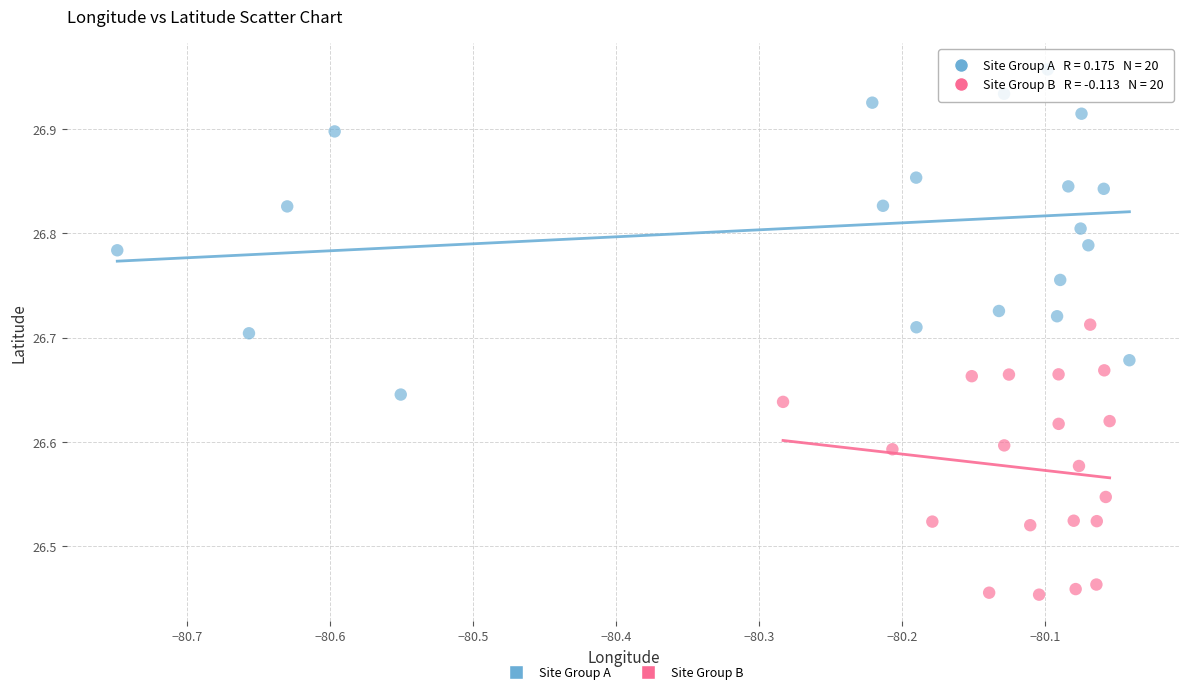

Which series contains the lowest Y value?

Site Group B